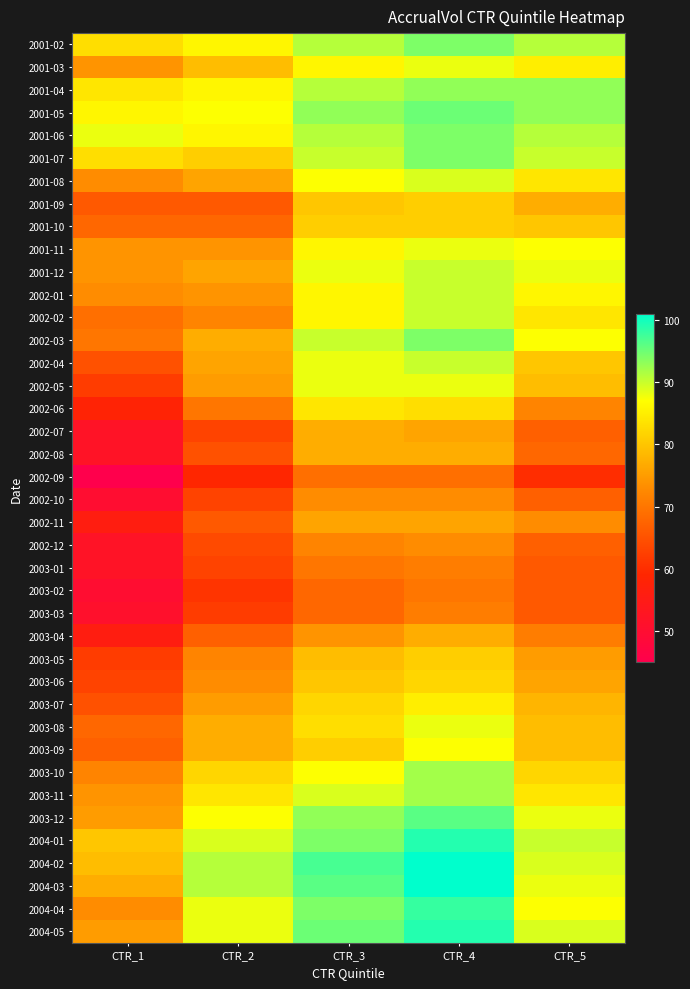

Rank the series at CTR_2 from highest to lowest value.

2004-02, 2004-03, 2004-01, 2004-04, 2004-05, 2001-05, 2003-12, 2001-02, 2001-04, 2001-06, 2003-11, 2003-10, 2001-07, 2001-03, 2002-03, 2003-08, 2003-09, 2001-08, 2001-12, 2002-04, 2002-05, 2003-07, 2001-11, 2002-01, 2003-06, 2002-02, 2003-05, 2002-06, 2001-10, 2003-04, 2001-09, 2002-11, 2002-08, 2002-12, 2002-07, 2002-10, 2003-01, 2003-03, 2003-02, 2002-09